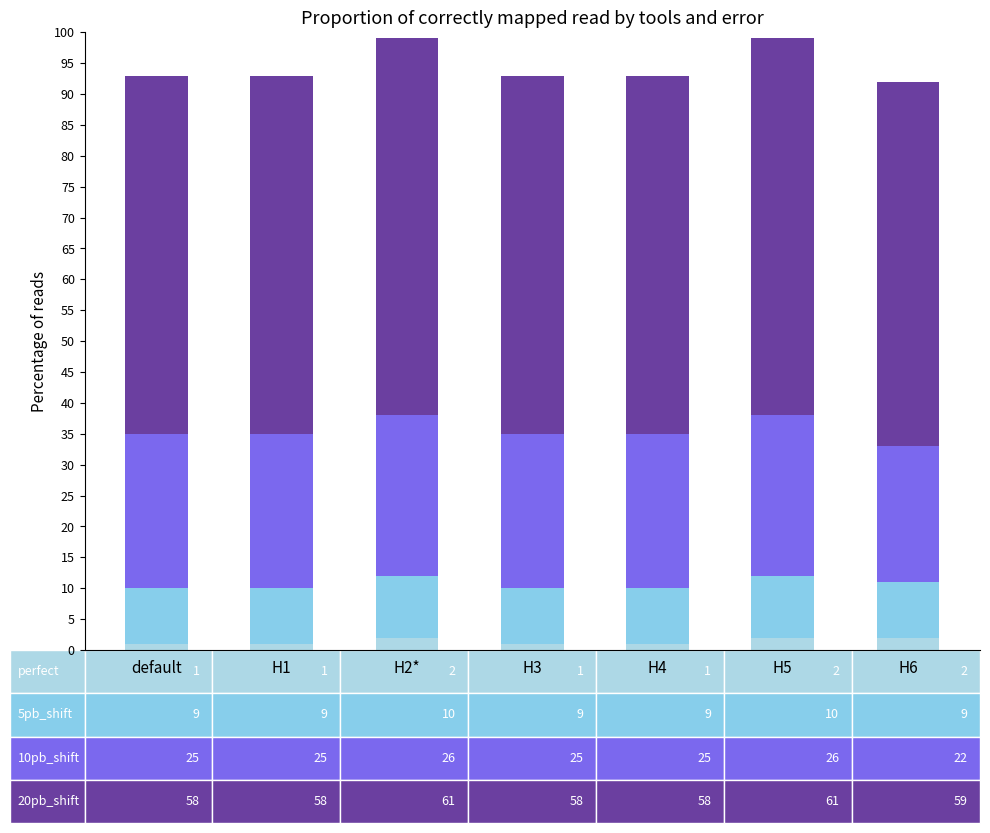

What position from the left is H2*?

3